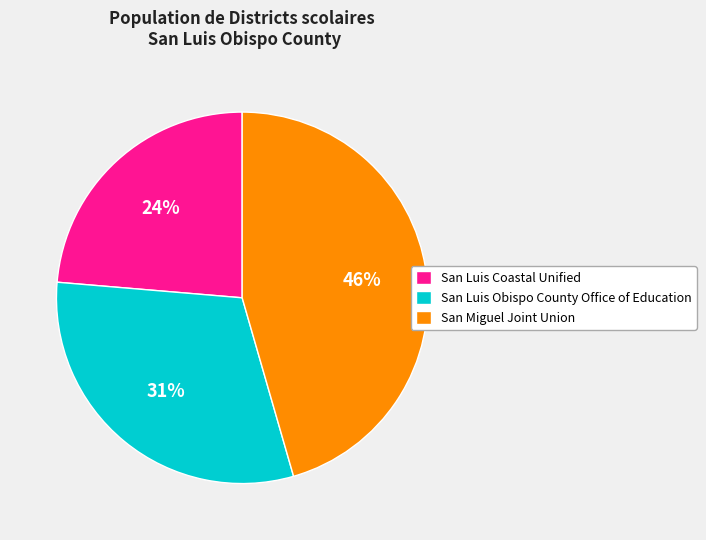

To the nearest percent, what is the average slice percentage?

33%